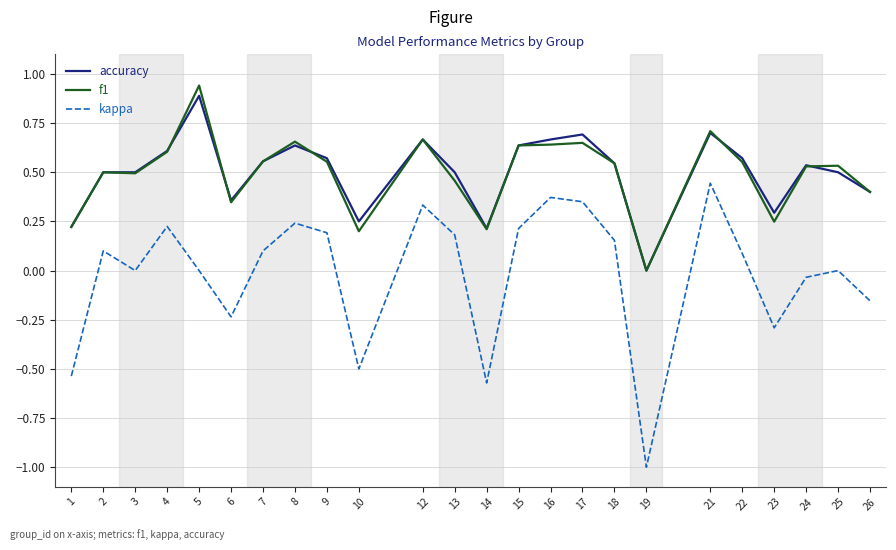

Which series has the widest spread of values?

kappa